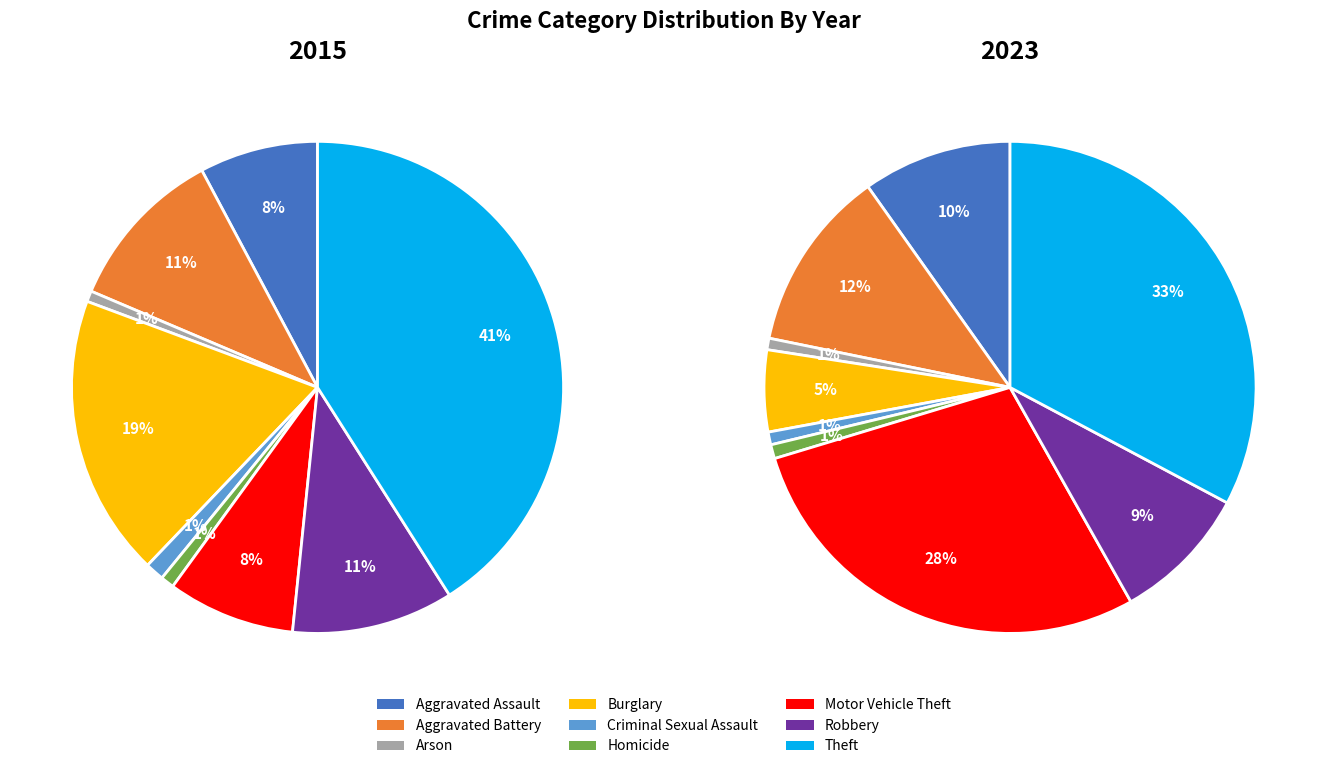

Which series has the widest spread of values?

2015